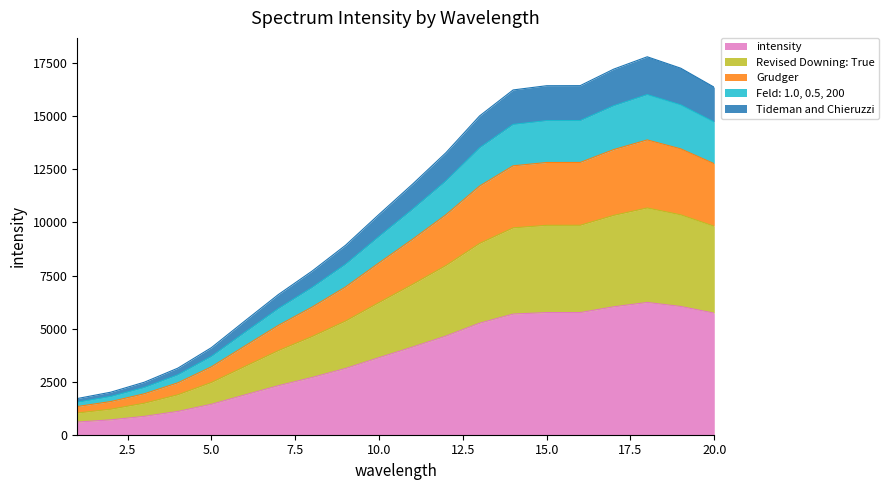

What are all the series names shown in the legend?

intensity, Revised Downing: True, Grudger, Feld: 1.0, 0.5, 200, Tideman and Chieruzzi